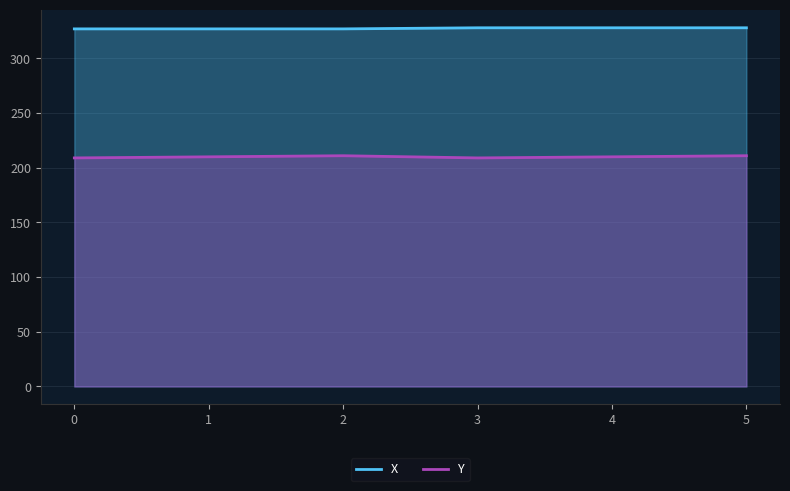

Is it true that X equals 558 at 1?

False